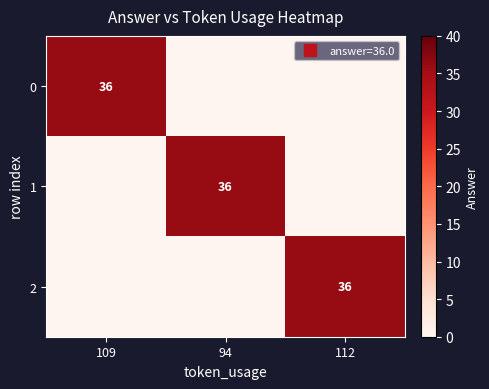

Rank the categories by 0 value from highest to lowest.

109, 94, 112